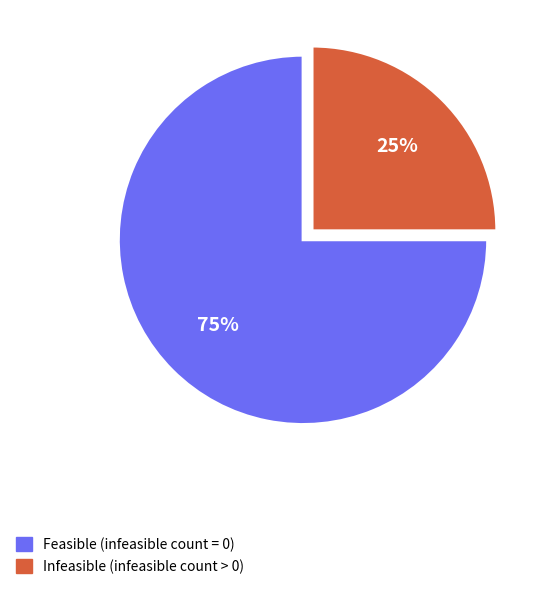

The Infeasible (infeasible count > 0) slice represents 17% of the pie. True or false?

False